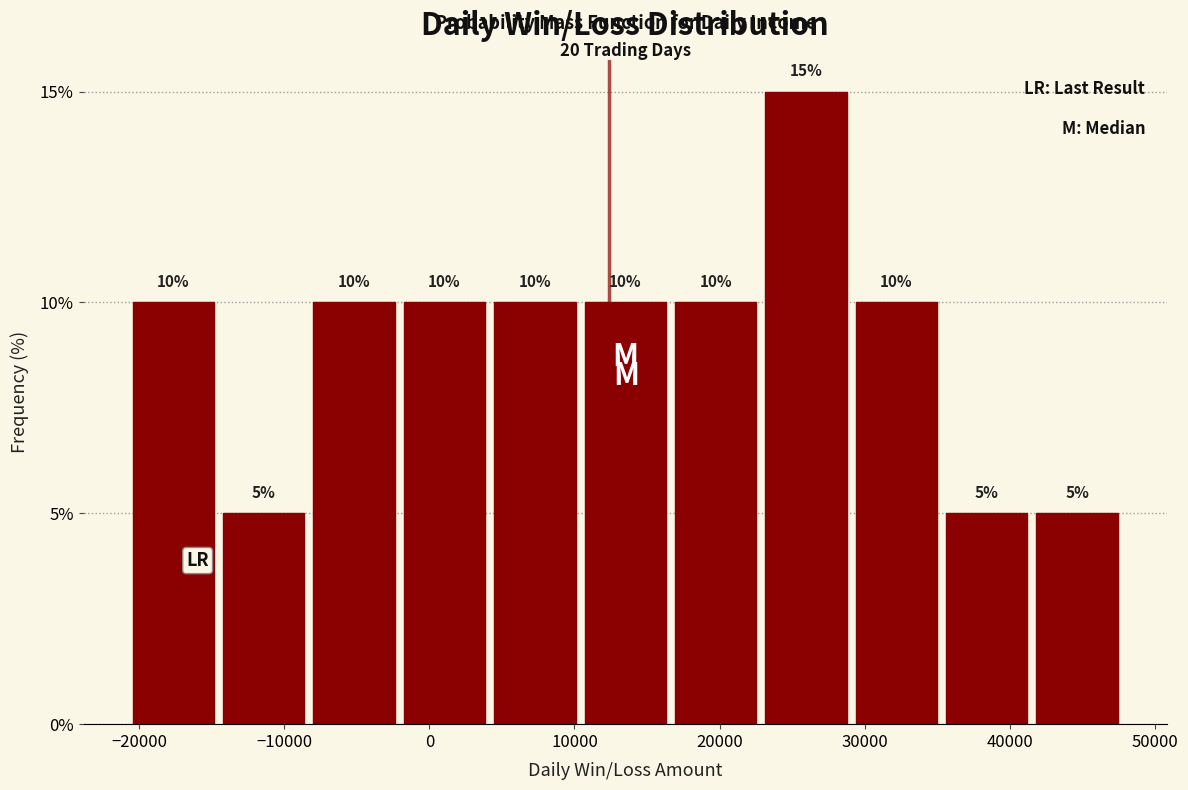

What is the height of the bar covering 29000 to 35000 on the x-axis? The bar edges are not printed on the chart, so give them approximately, as read against the axis.

10